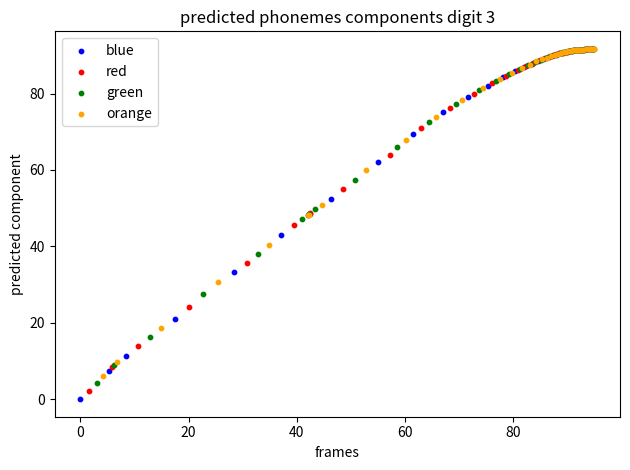

What are all the series names shown in the legend?

blue, red, green, orange